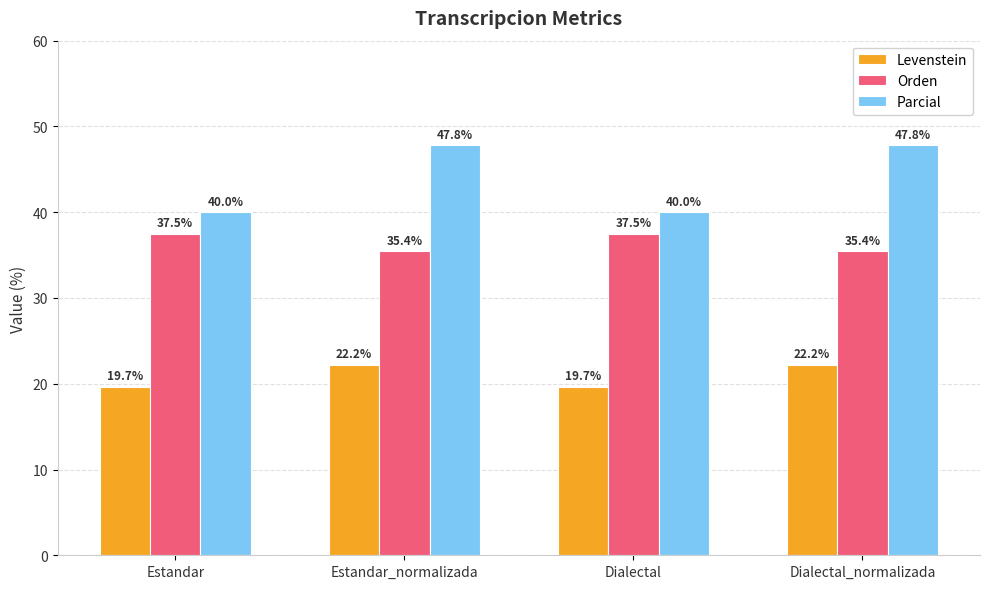

Reading left to right, extract all data points from this chart.

Levenstein: 19.7	22.2	19.7	22.2
Orden: 37.5	35.4	37.5	35.4
Parcial: 40.0	47.8	40.0	47.8